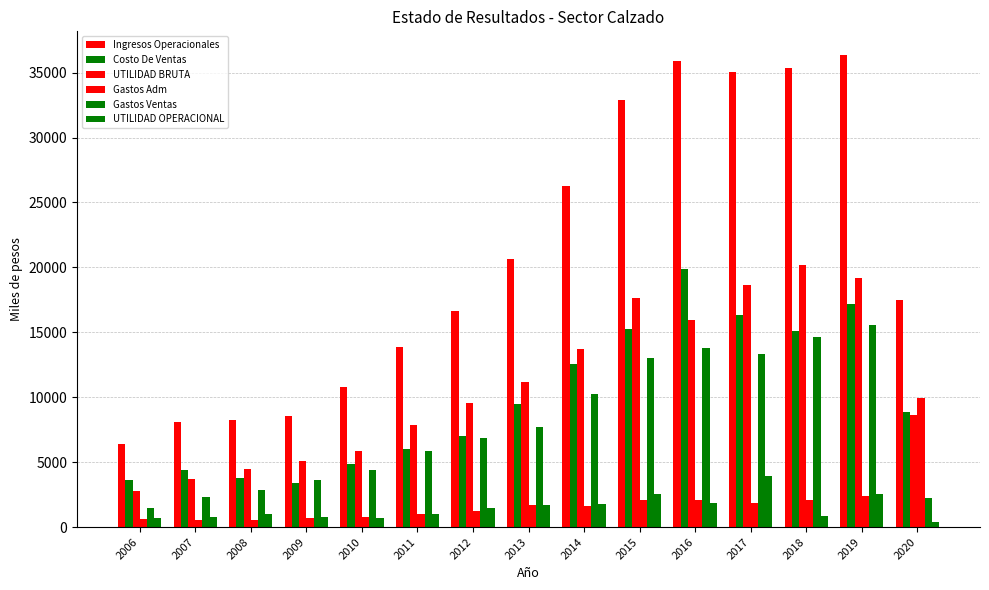

Rank the categories by Ingresos Operacionales value from highest to lowest.

2019, 2016, 2018, 2017, 2015, 2014, 2013, 2020, 2012, 2011, 2010, 2009, 2008, 2007, 2006